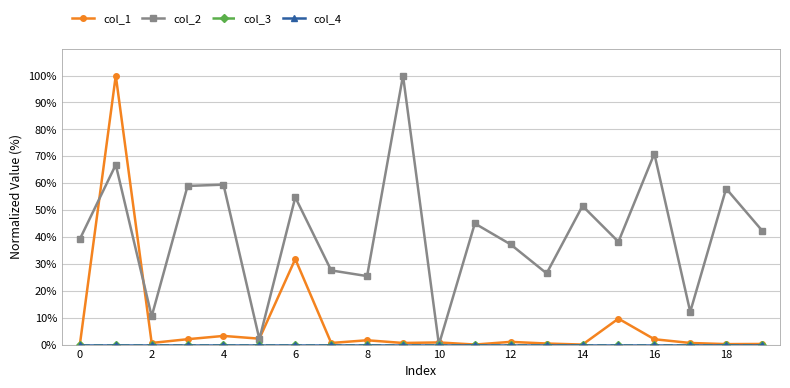

In col_1, how many points are higher than both neighbors (excluding endpoints)?

7